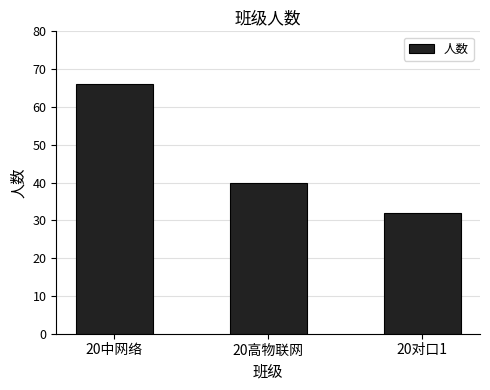

What is the label of the 3rd bar from the right?

20中网络